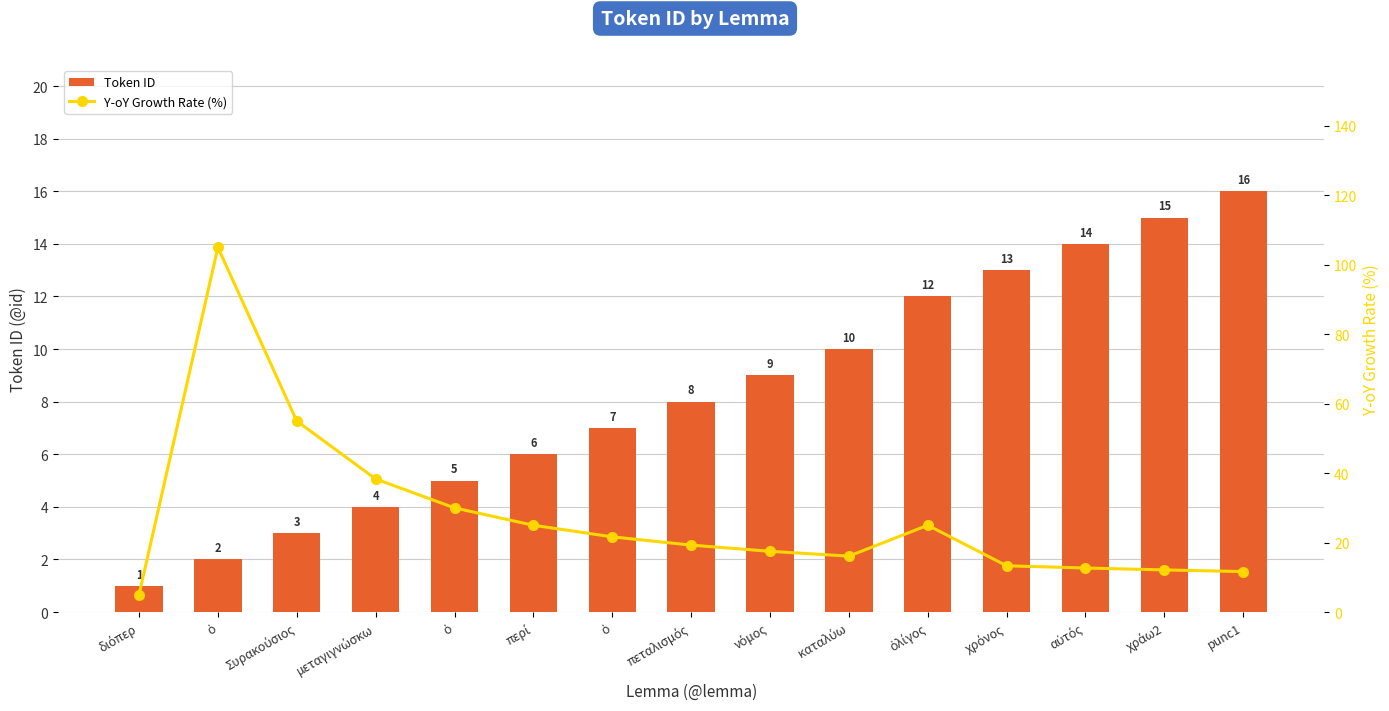

Reading left to right, transcribe all the data shown in this chart.

Token ID: 1.0	2.0	3.0	4.0	5.0	6.0	7.0	8.0	9.0	10.0	12.0	13.0	14.0	15.0	16.0
Y-oY Growth Rate (%): 5.0	105.0	55.0	38.3	30.0	25.0	21.7	19.3	17.5	16.1	25.0	13.3	12.7	12.1	11.7